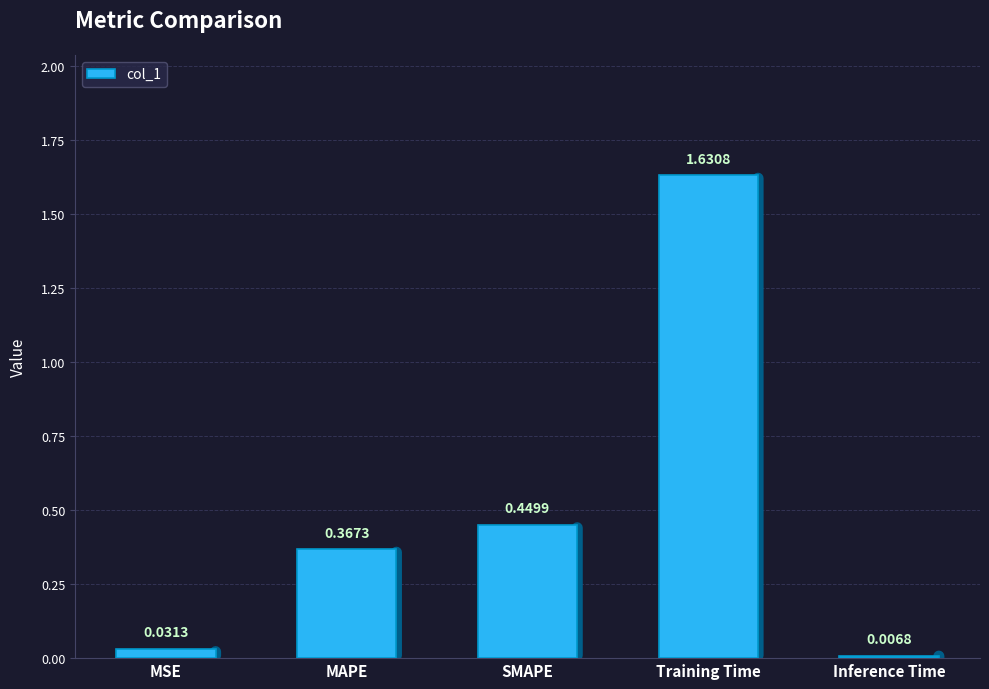

What is the average value?

0.5